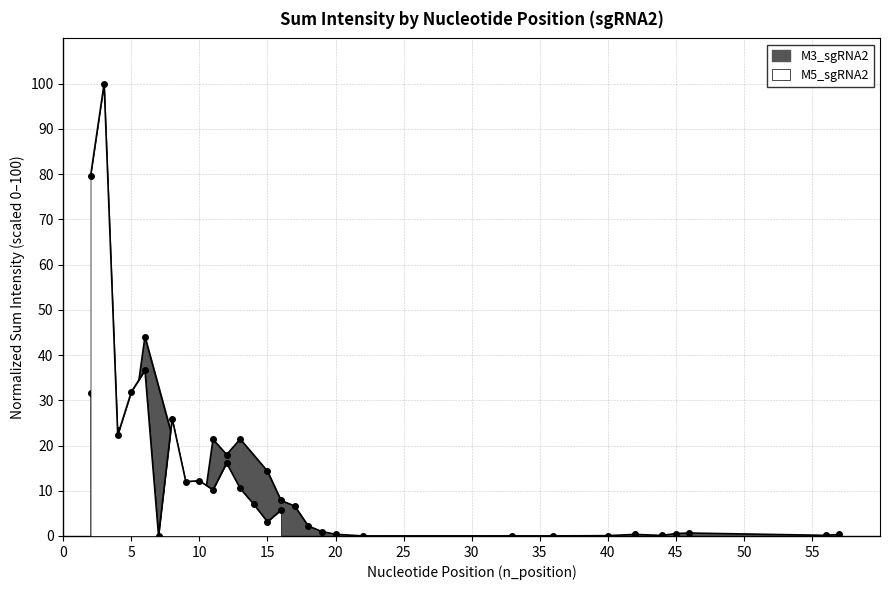

True or false: the data shows 0.1 at 40.

False